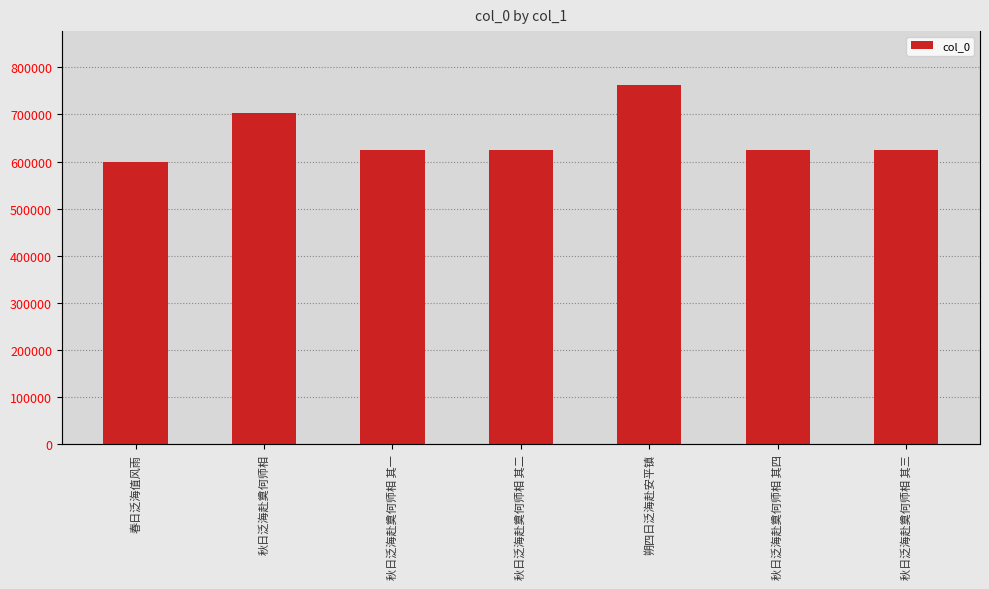

Reading left to right, extract all data points from this chart.

春日泛海值风雨=598719	秋日泛海赴奠何师相=702951	秋日泛海赴奠何师相 其一=624520	秋日泛海赴奠何师相 其二=624521	朔四日泛海赴安平镇=762383	秋日泛海赴奠何师相 其四=624523	秋日泛海赴奠何师相 其三=624522